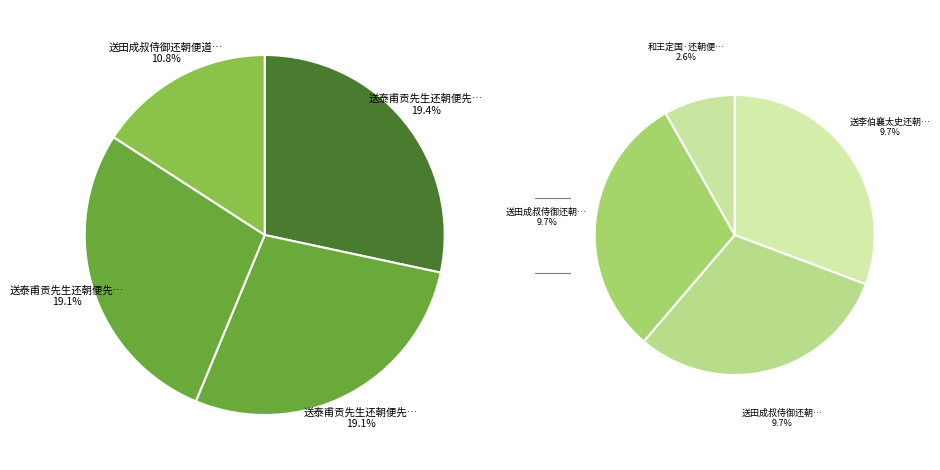

To the nearest percent, what is the average slice percentage?

12%